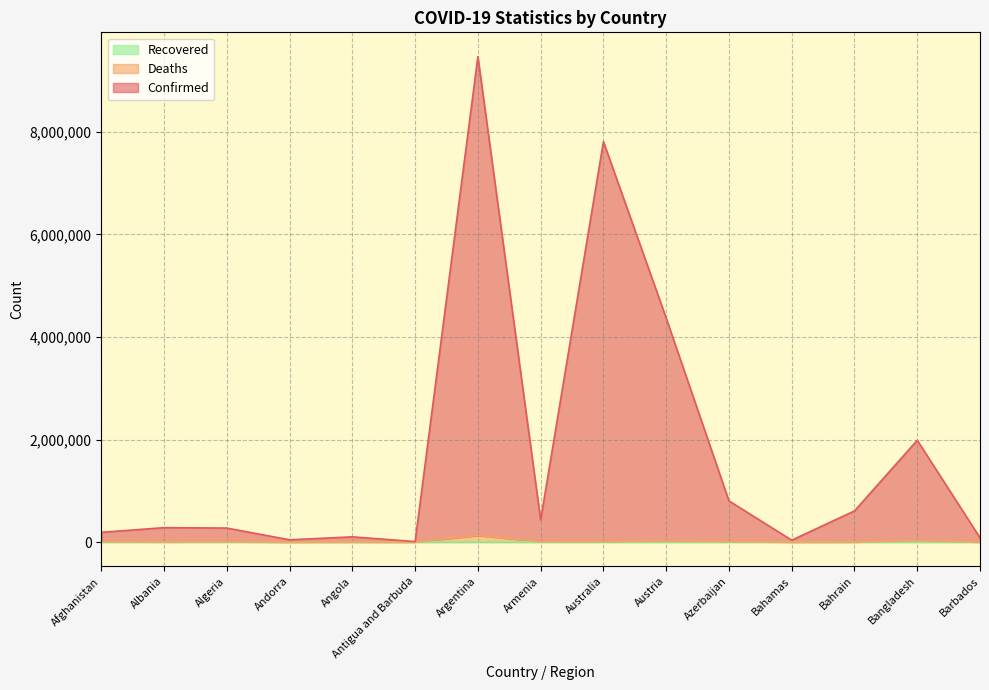

At which category is the sum across all series the highest?

Argentina